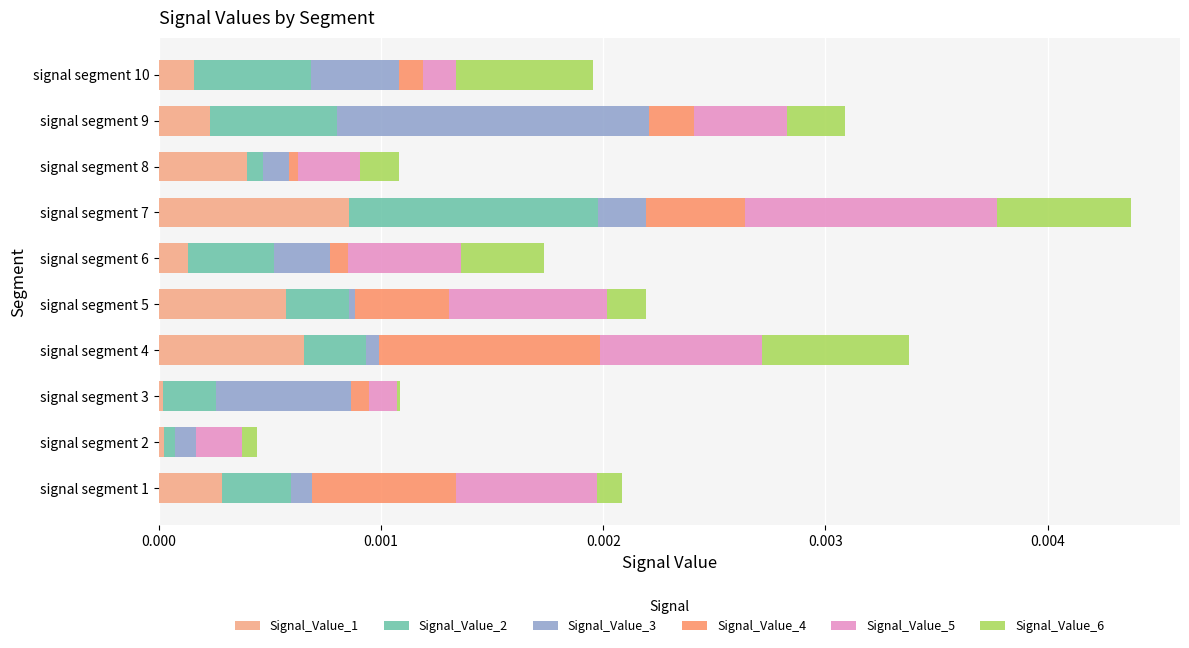

Count the number of categories in the chart.

10